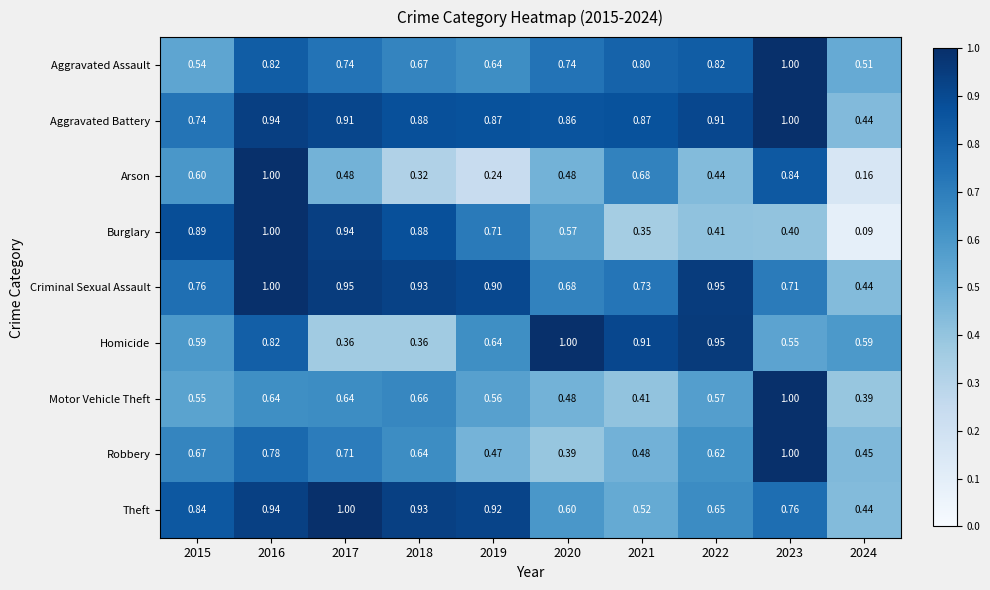

Which series has the largest total across all categories?

Aggravated Battery